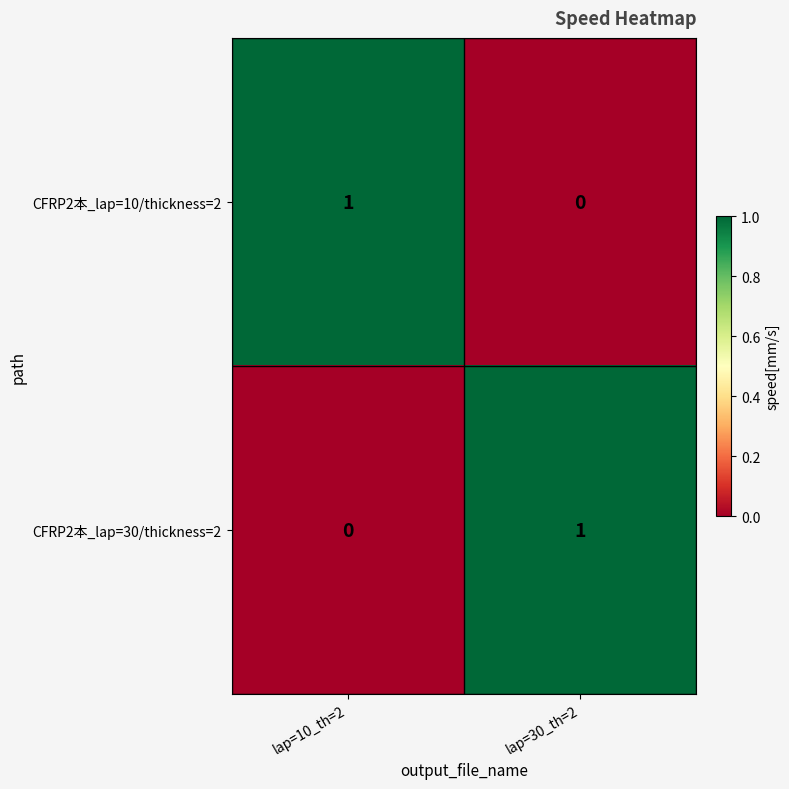

Reading right to left, transcribe all the data shown in this chart.

CFRP2本_lap=10/thickness=2: 0	1
CFRP2本_lap=30/thickness=2: 1	0